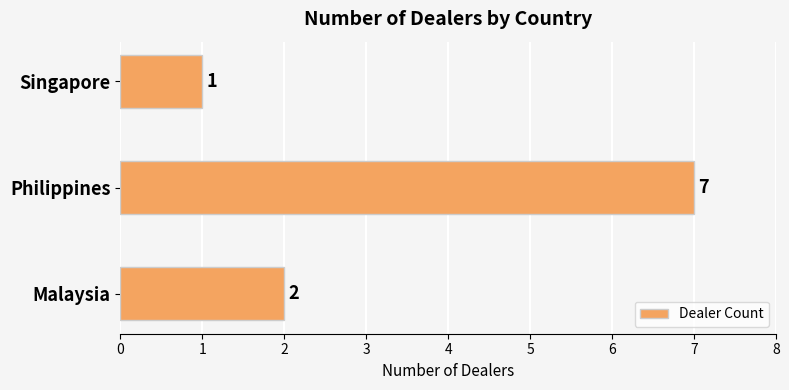

List the labels in order of value, smallest first.

Singapore, Malaysia, Philippines